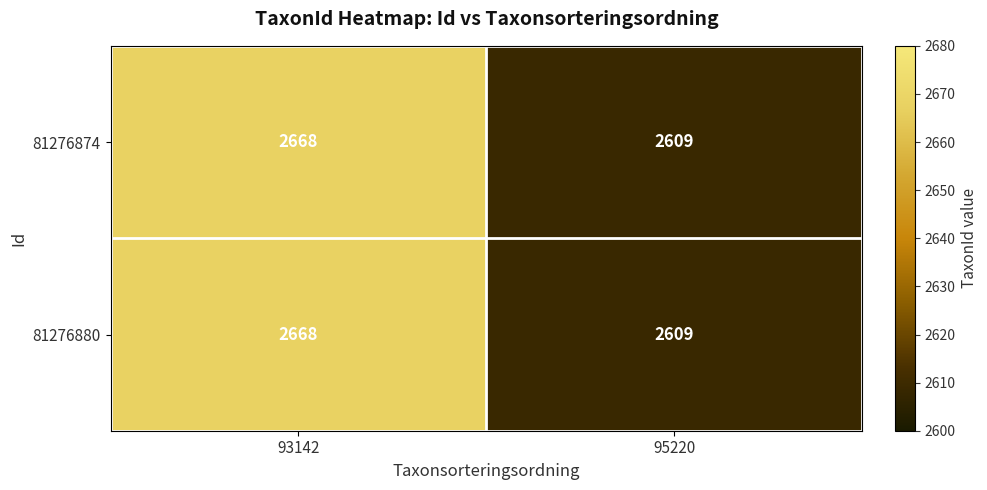

How many series are shown in this chart?

2